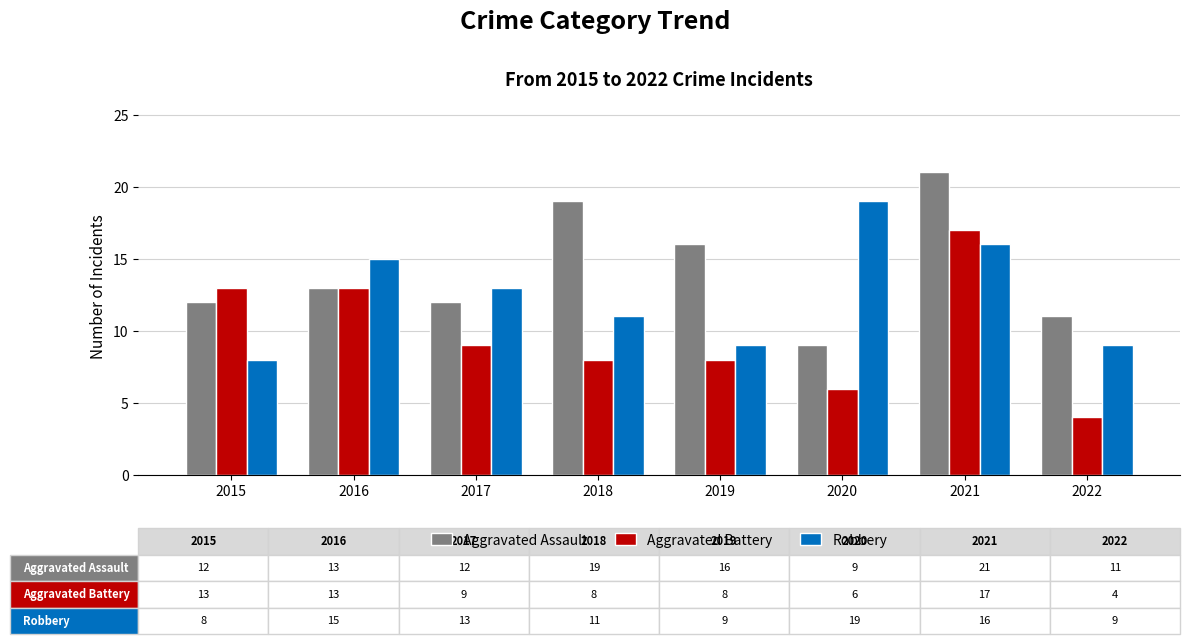

Which series changed the most between 2015 and 2020?

Robbery